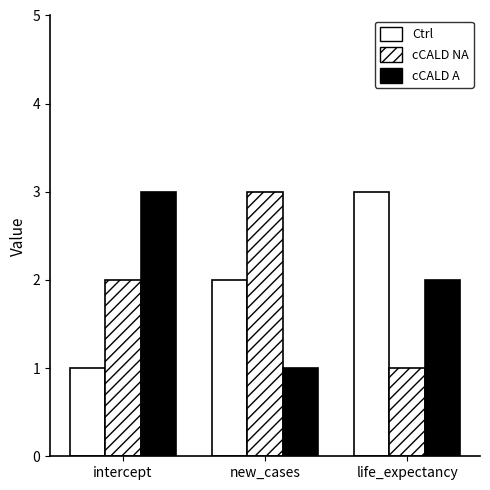

Reading left to right, transcribe all the data shown in this chart.

Ctrl: 1	2	3
cCALD NA: 2	3	1
cCALD A: 3	1	2